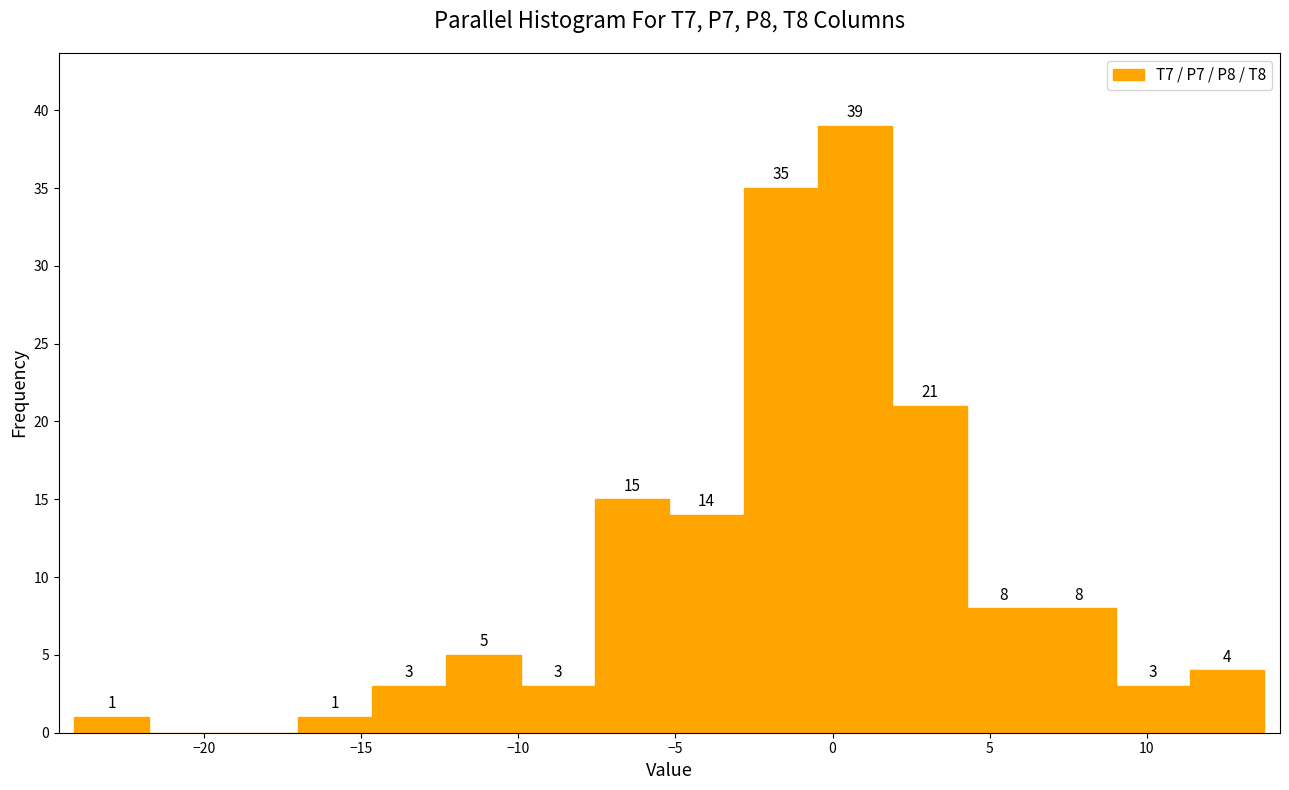

Which range on the x-axis has the tallest bar?

-0.5 to 2.0